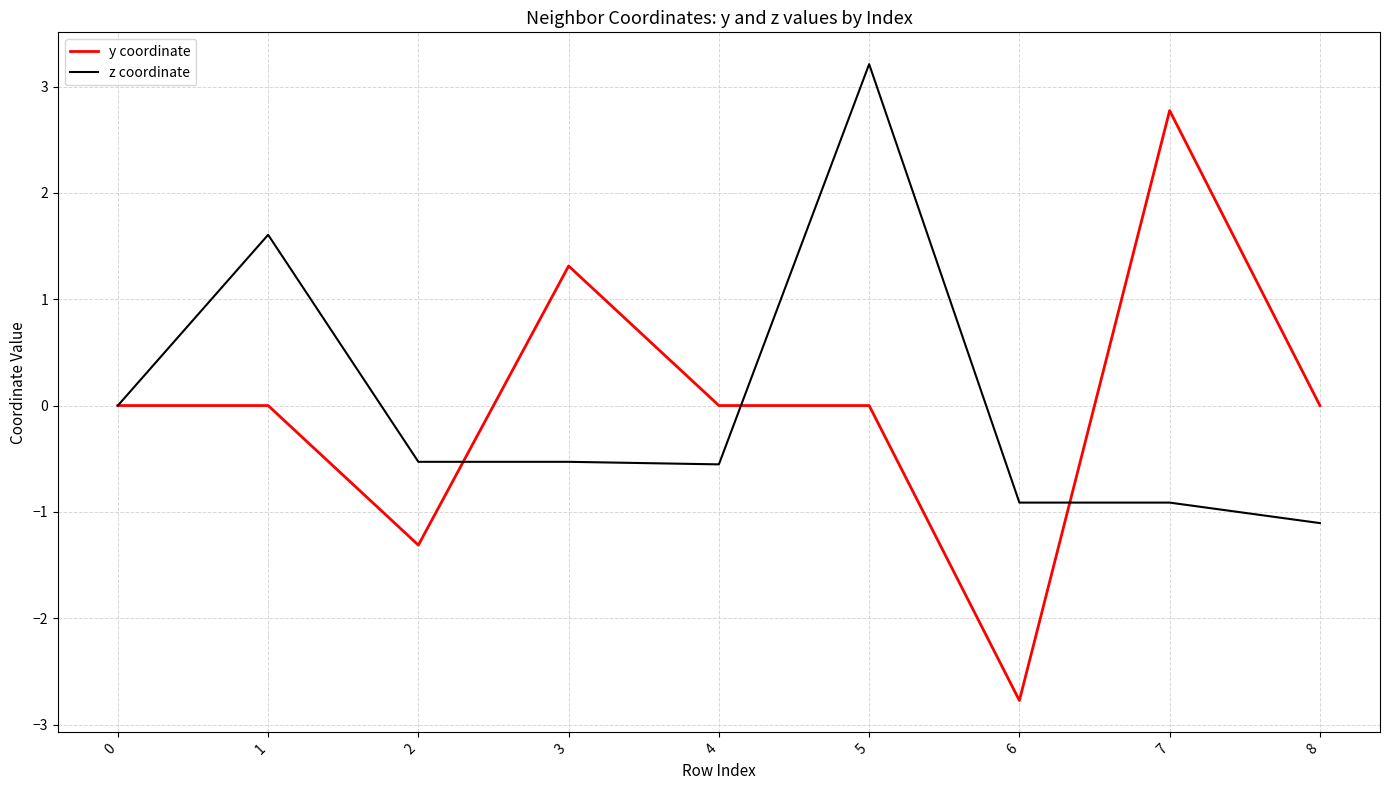

List the series in order of their peak value, highest first.

z coordinate, y coordinate